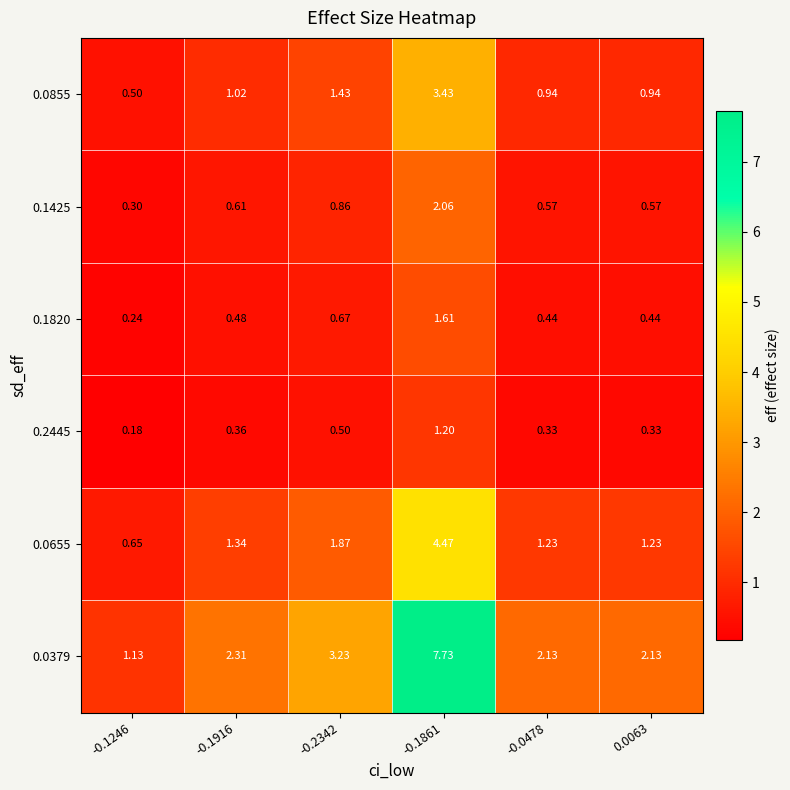

At which category is the sum across all series the highest?

-0.1861